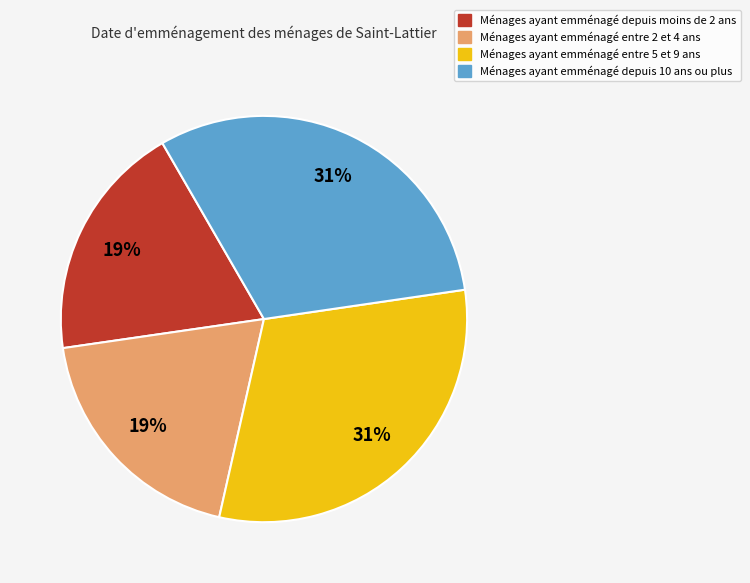

To the nearest percent, what is the average slice percentage?

25%